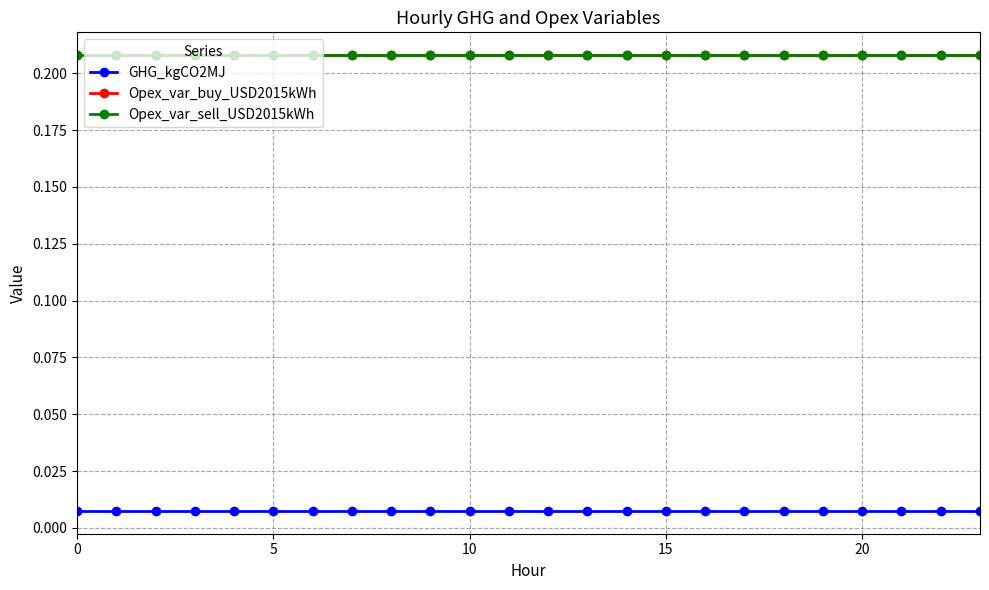

True or false: Opex_var_sell_USD2015kWh has more than 2 points higher than both neighbors.

False